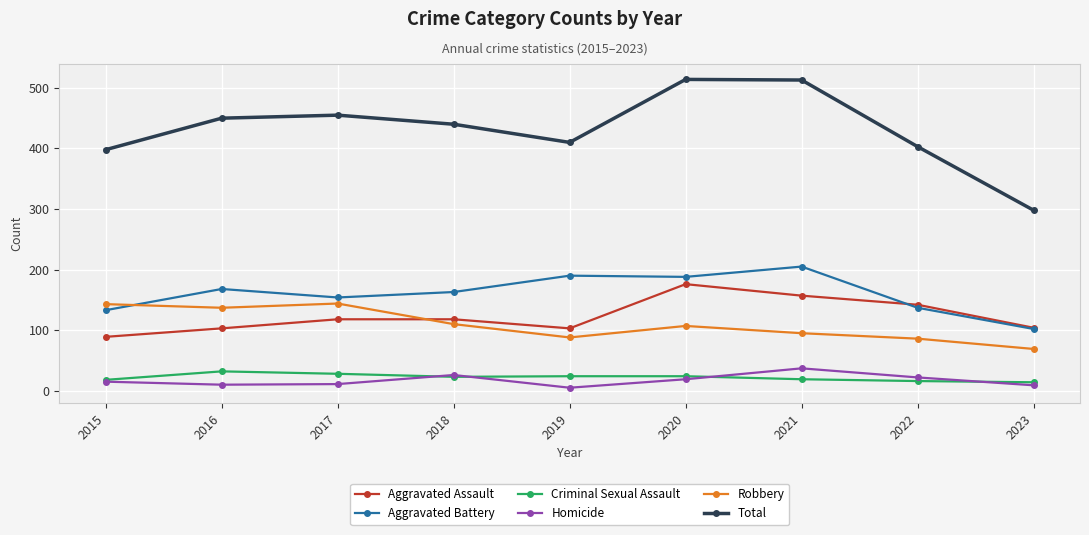

Which series changed the most between 2019 and 2023?

Total